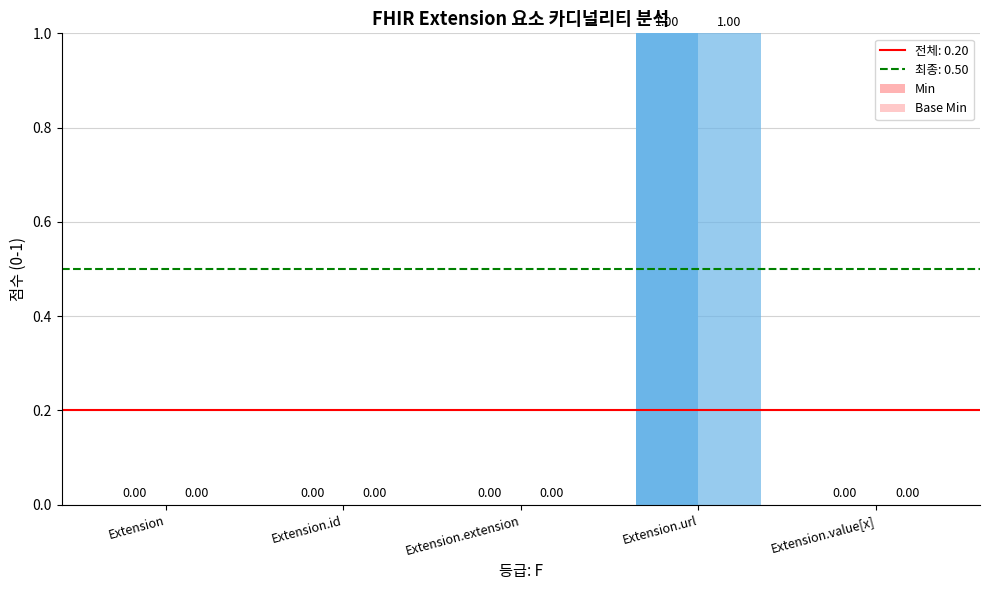

How many series are shown in this chart?

2